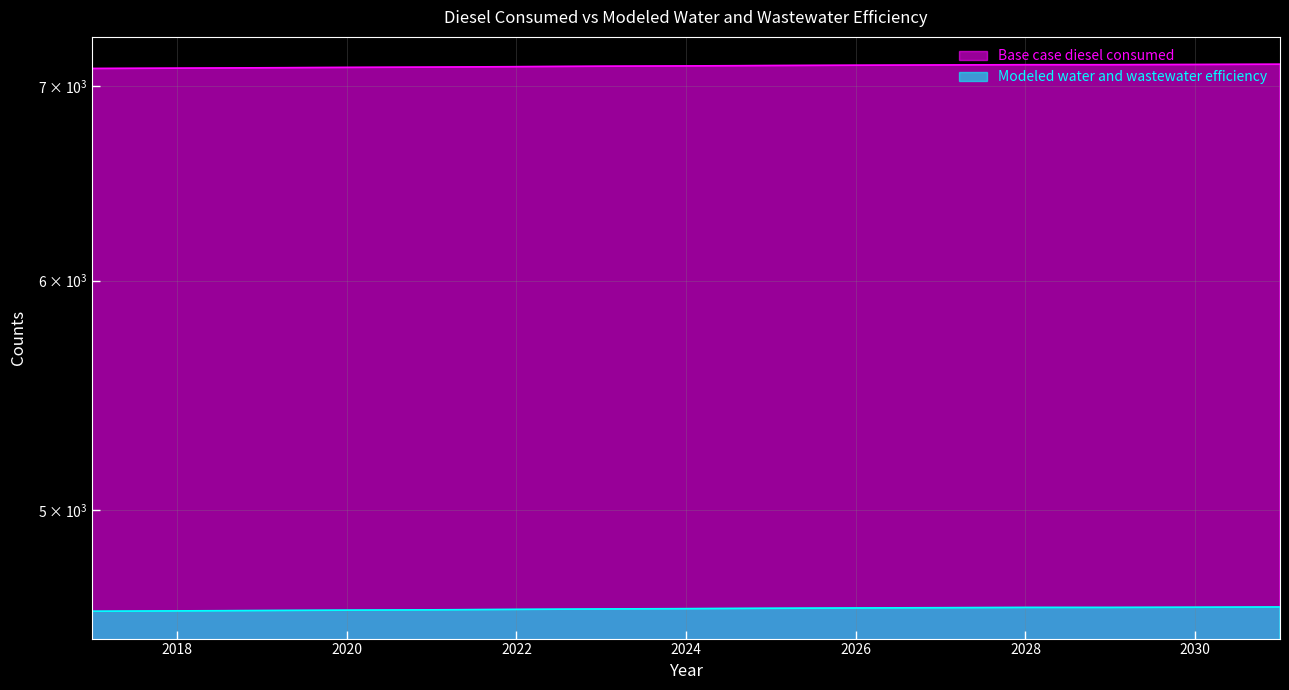

What is the average value of the Modeled water and wastewater efficiency series?

4624.0